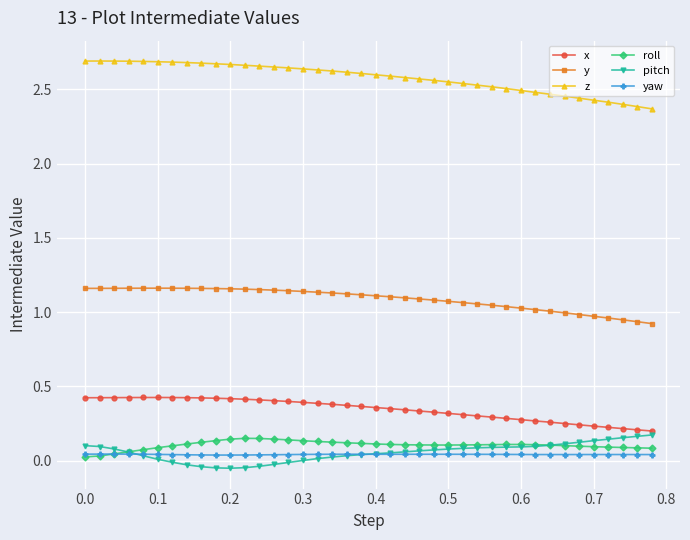

True or false: yaw and y intersect in this chart.

False